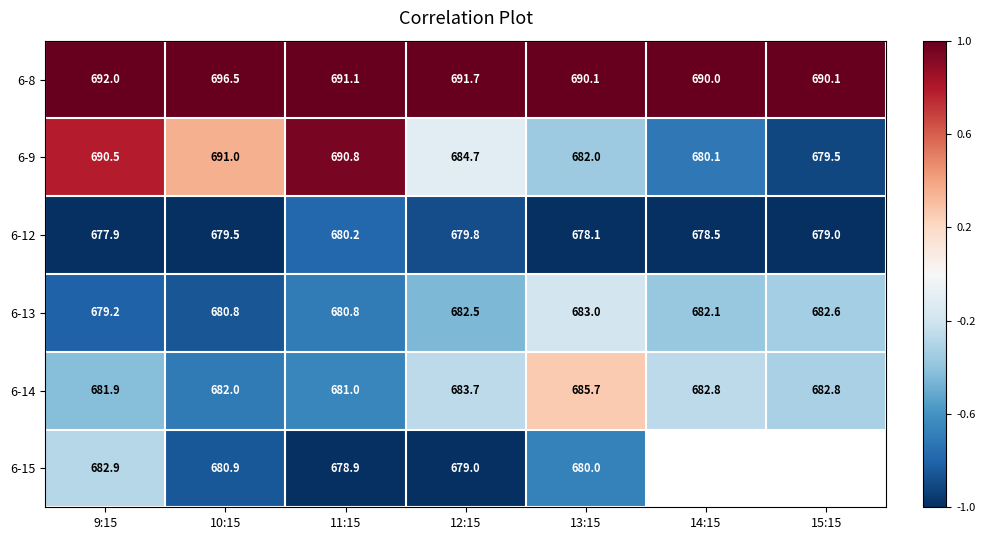

Between 10:15 and 13:15, which series saw the biggest shift?

6-9